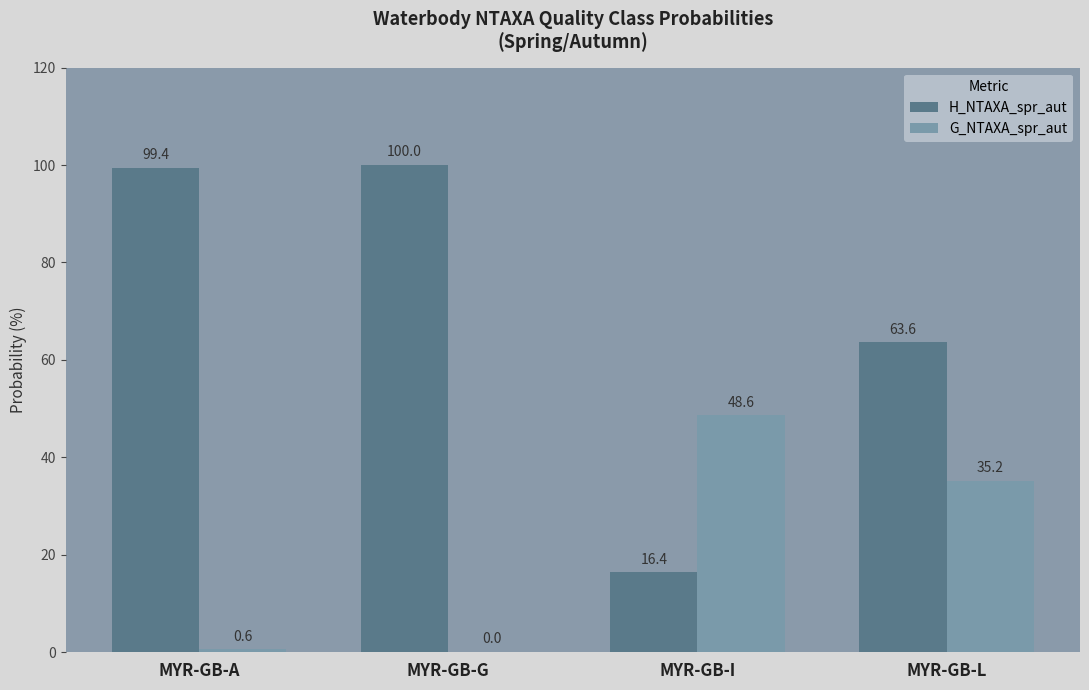

What is the difference between the G_NTAXA_spr_aut values at MYR-GB-A and MYR-GB-G?

0.6